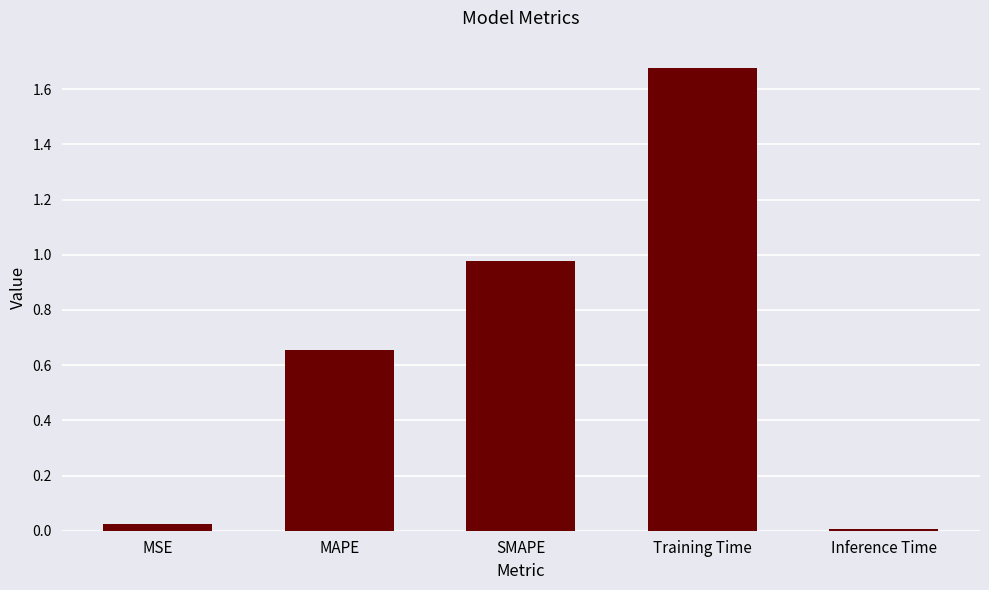

True or false: the data shows 3.0 at Training Time.

False